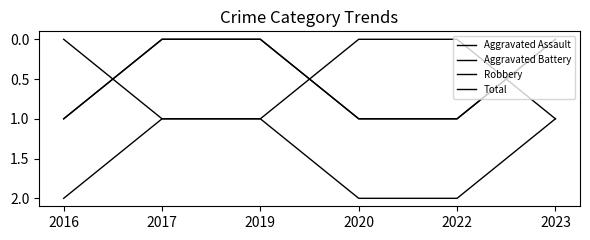

What is the difference between the maximum and second lowest values in the Robbery series?

1